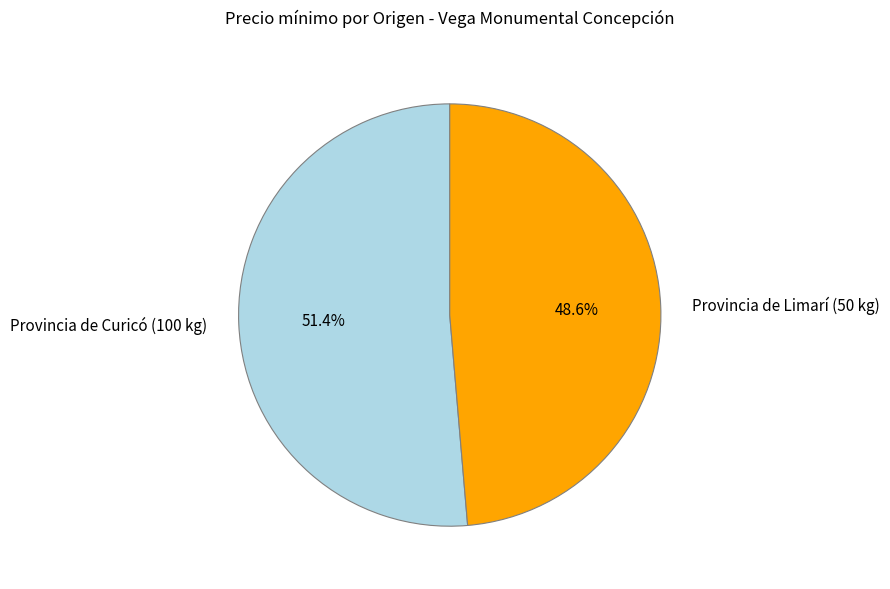

Is it true that Provincia de Curicó (100 kg) is 66% of the pie?

False